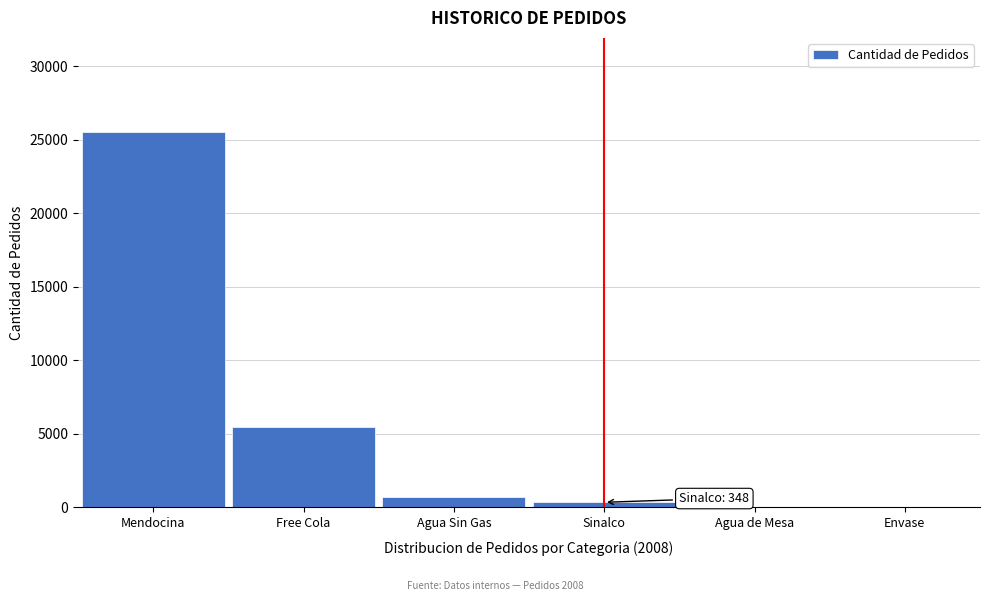

True or false: the data shows 25546 at Mendocina.

True